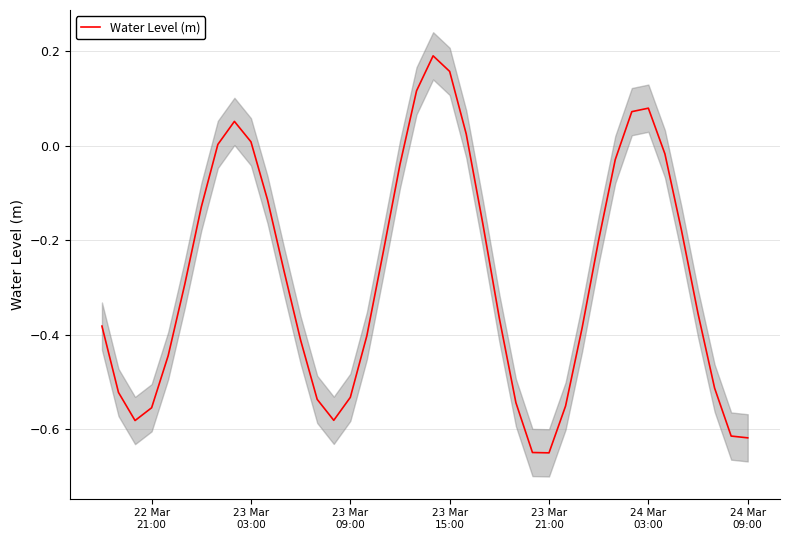

What is the difference between the second highest and second lowest values?

0.8